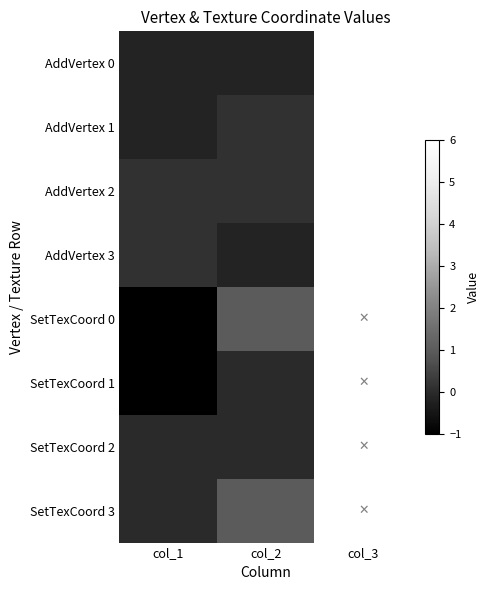

At which category is the sum across all series the highest?

col_2